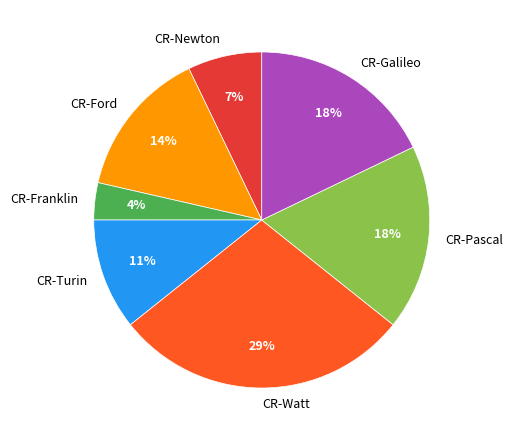

How many slices are in this pie chart?

7